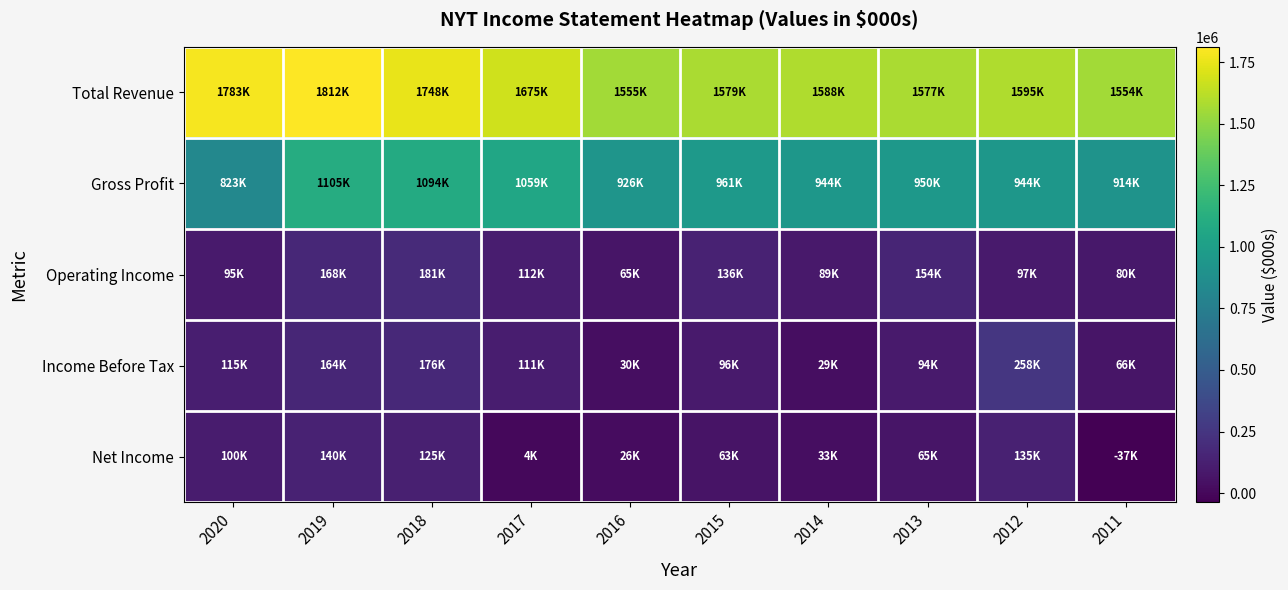

Between 2014 and 2020, which is larger?

2020